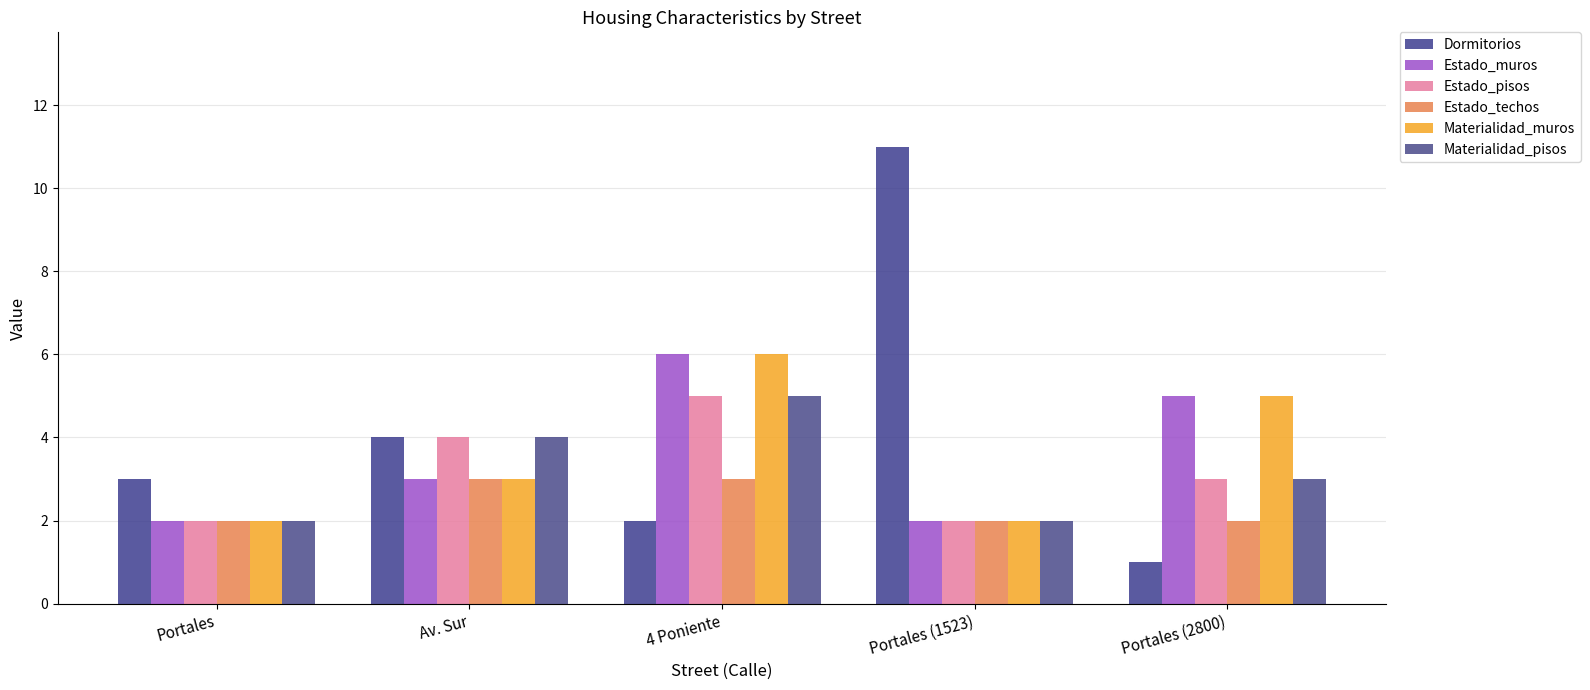

What is the total value across all series at Portales (2800)?

19